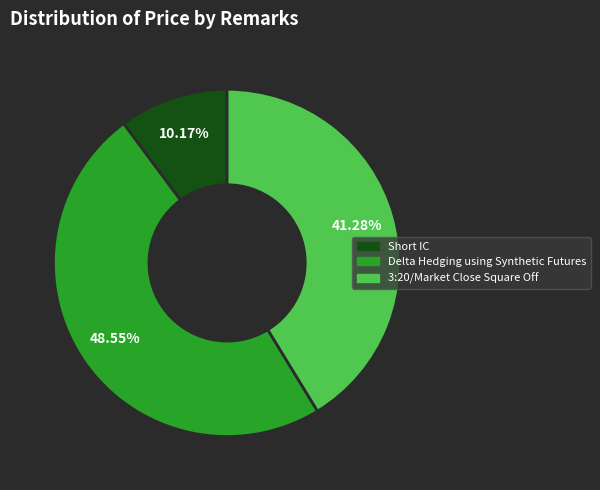

Which category has the biggest portion of the pie?

Delta Hedging using Synthetic Futures